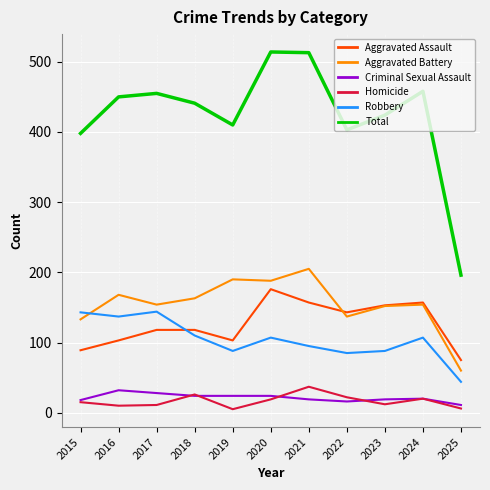

Is the value of Robbery at 2021 greater than the value of Homicide at 2020?

Yes